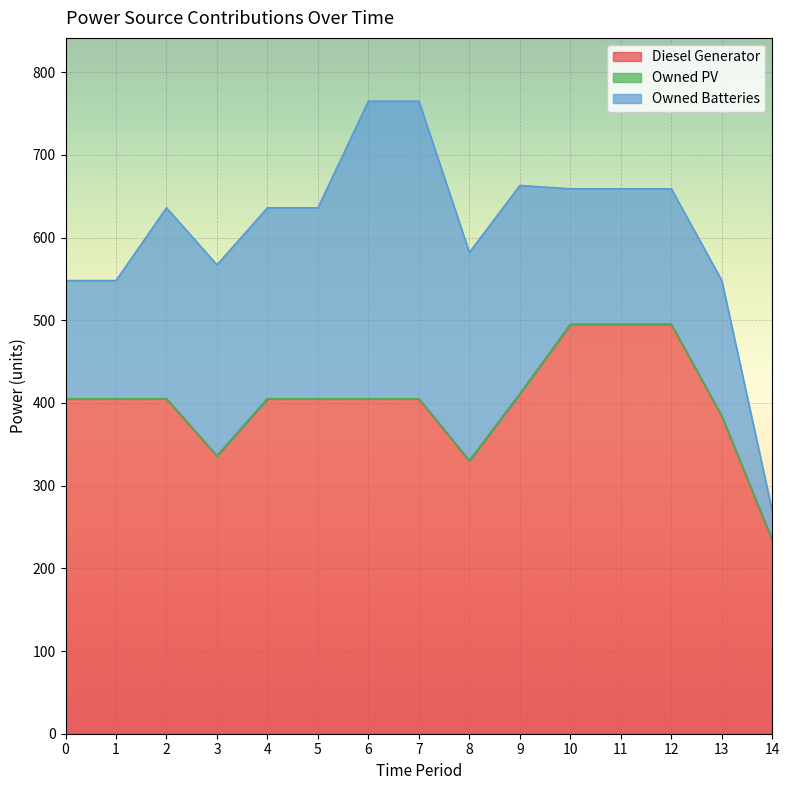

Is it true that Owned Batteries equals 252 at 8?

True